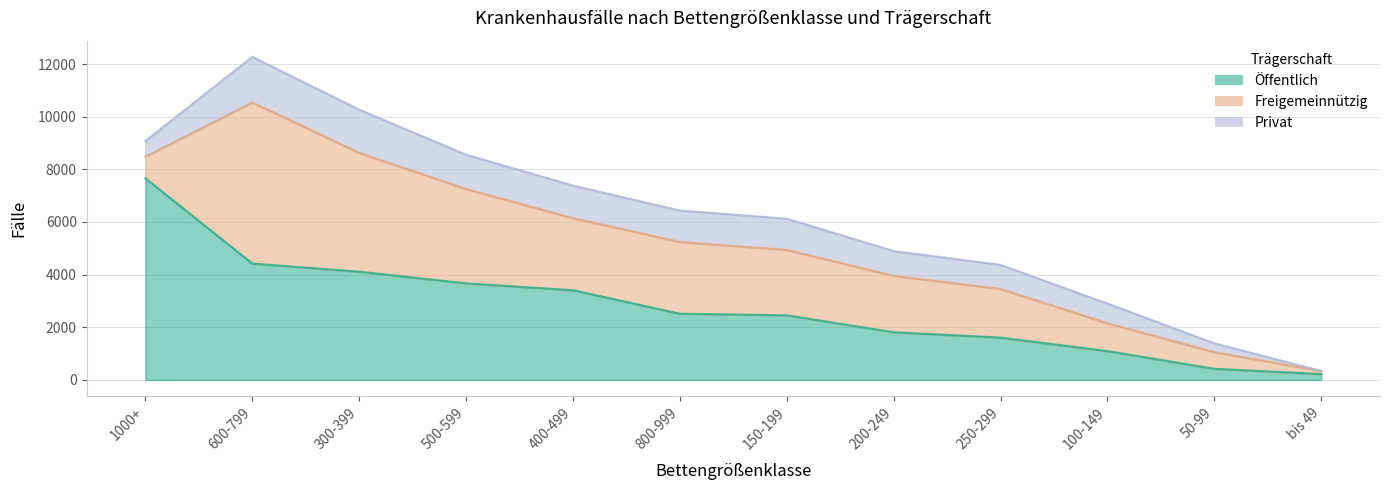

What is the sum of all Freigemeinnützig values?

28794